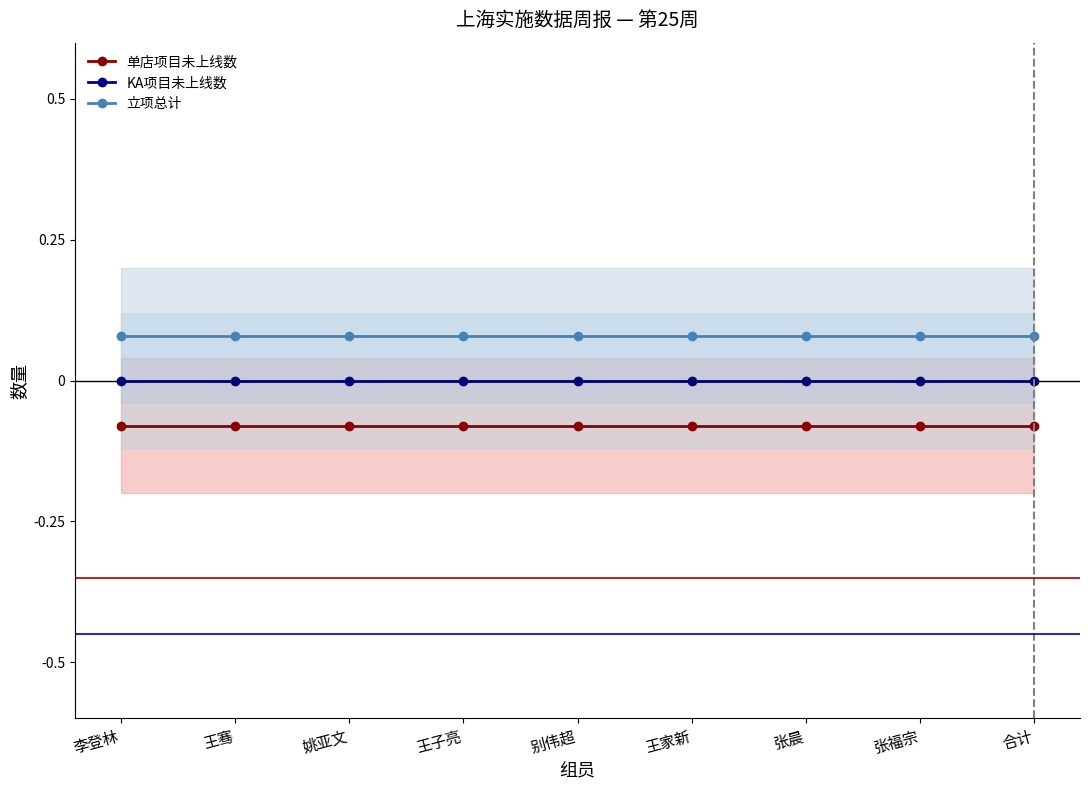

Is this an area chart (filled region under the line)?

No